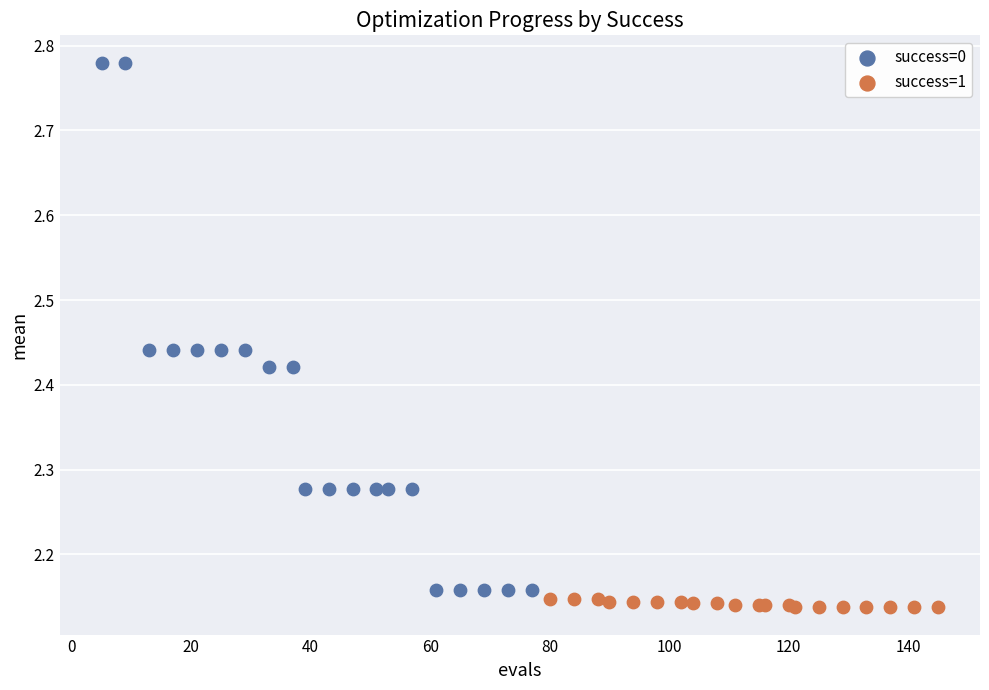

Which series has the widest spread of Y values?

success=0